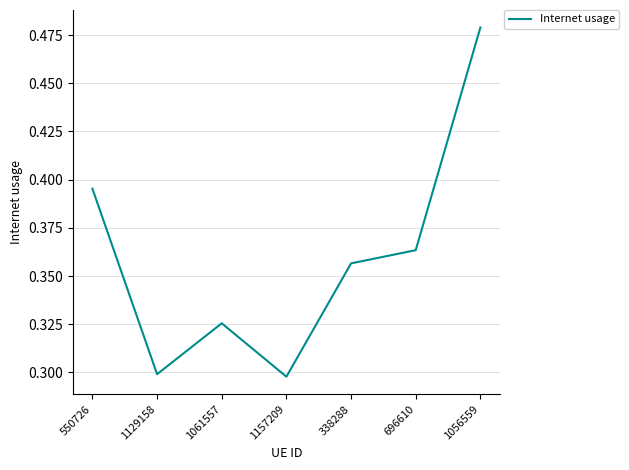

Which label corresponds to the largest value in the chart?

1056559